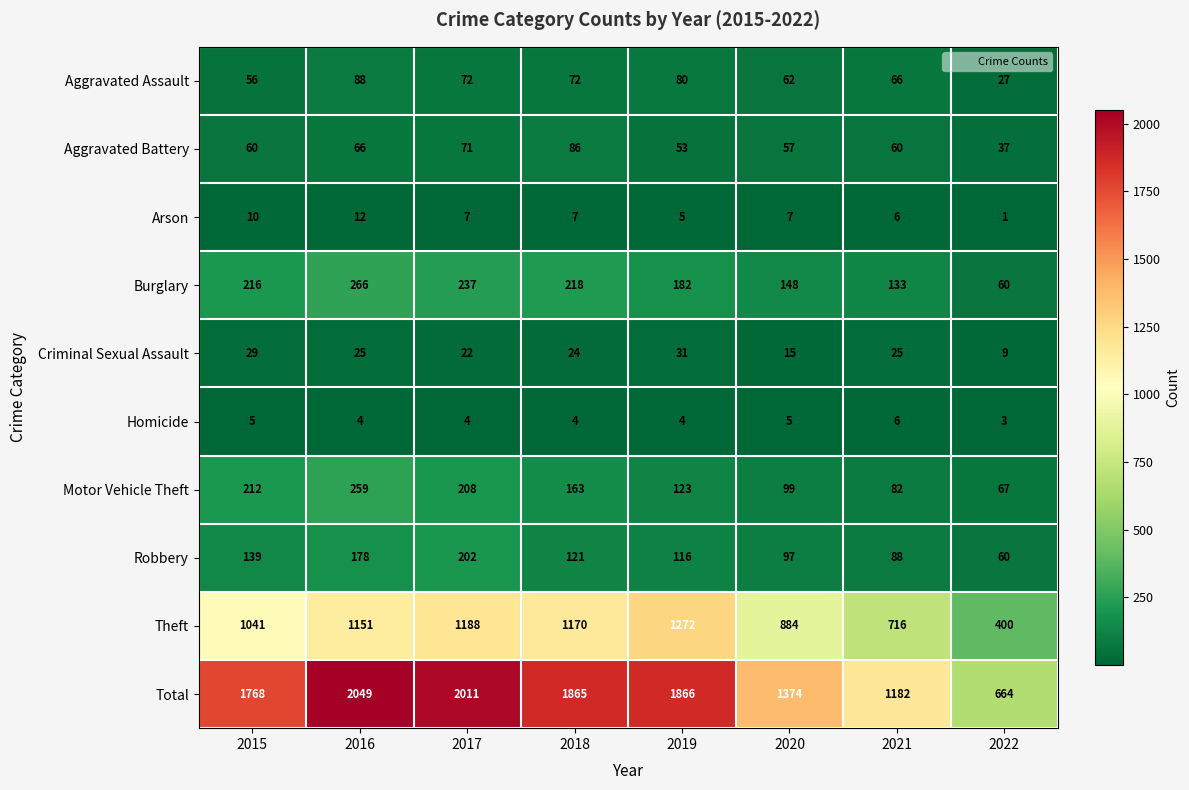

What value does the Robbery series have at 2015?

139